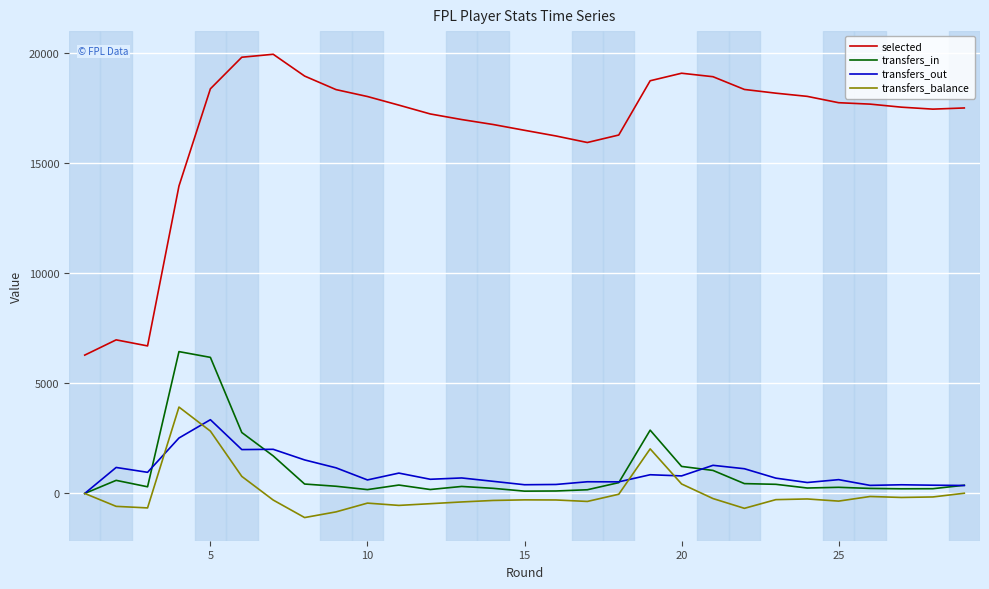

How many series are shown in this chart?

4